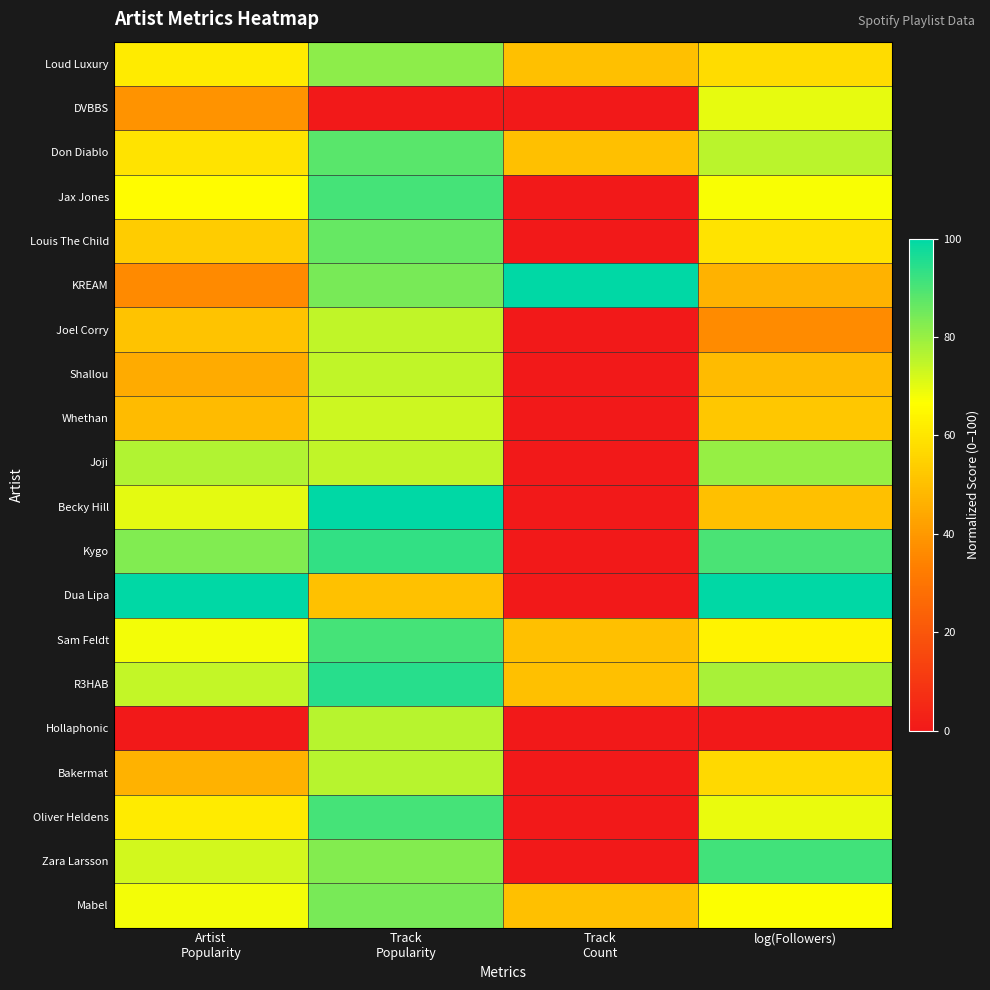

Which series has the largest range (max minus min)?

Becky Hill